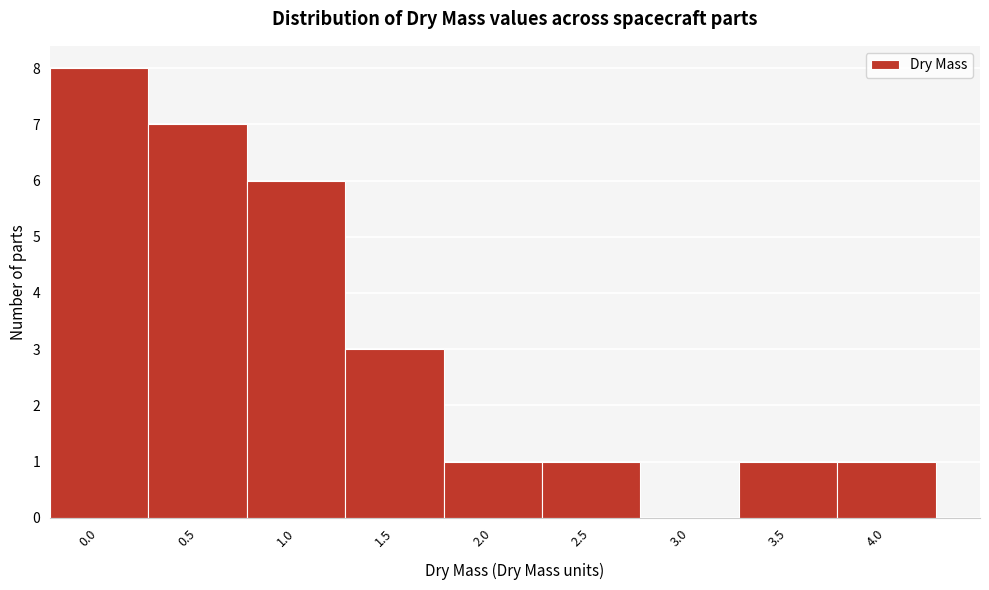

Reading left to right, list all the values displayed in this chart.

0.0=8	0.5=7	1.0=6	1.5=3	2.0=1	2.5=1	3.0=0	3.5=1	4.0=1